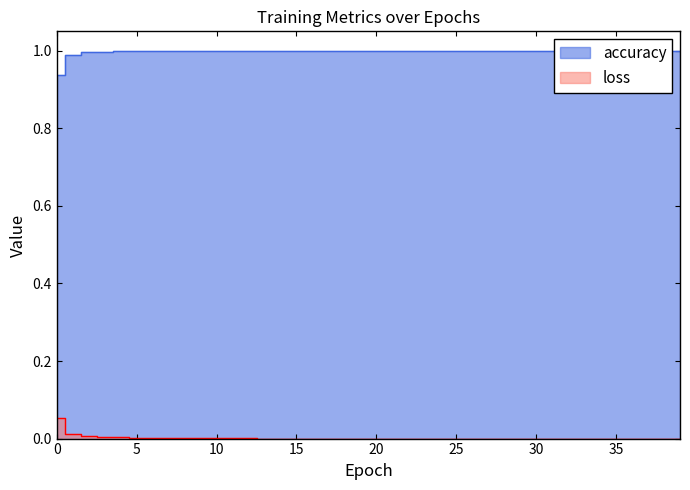

Which series changed the most between 8 and 10?

loss